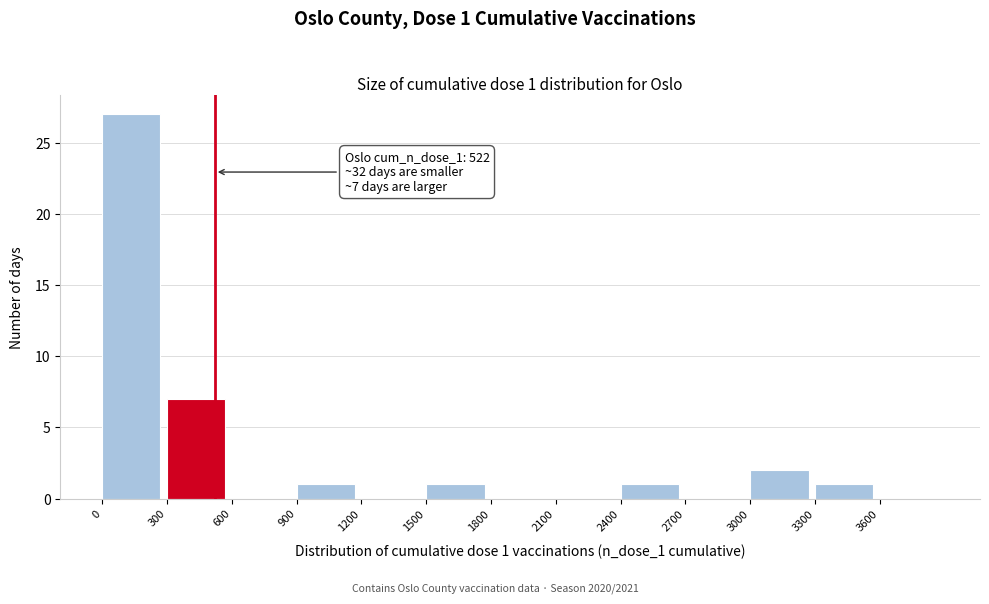

Which range on the x-axis has the tallest bar?

0 to 300